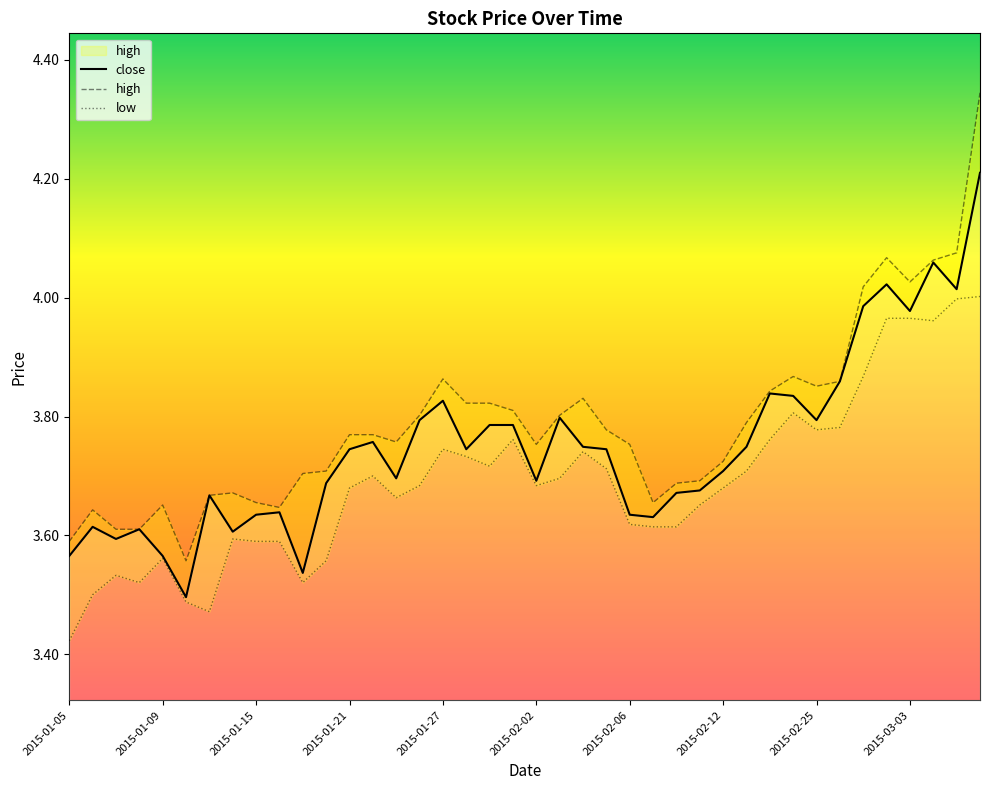

How many lines are shown in the chart?

3